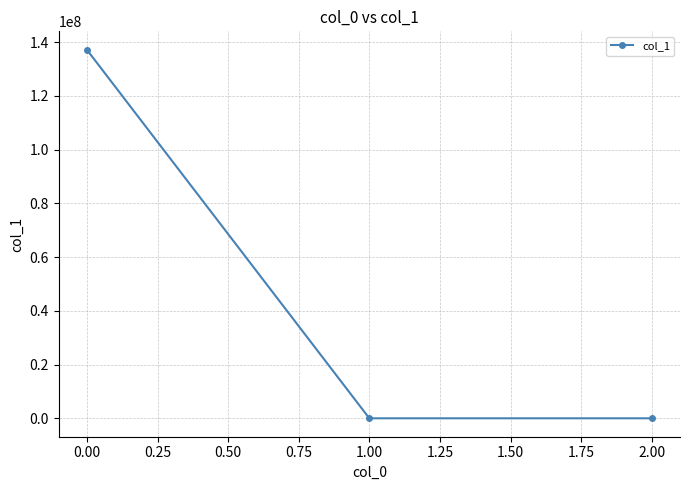

What is the maximum value shown in the chart?

137188563.7